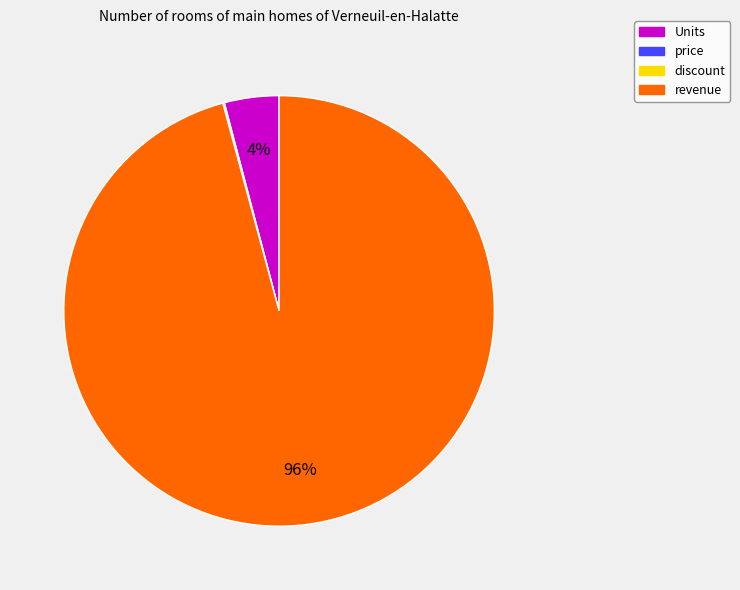

Which category has the biggest portion of the pie?

revenue